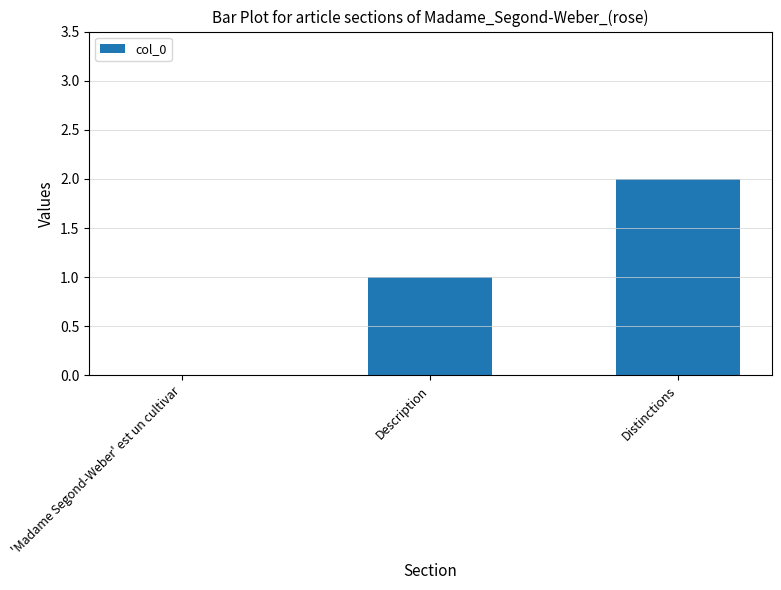

Reading left to right, list all the values displayed in this chart.

0	1	2